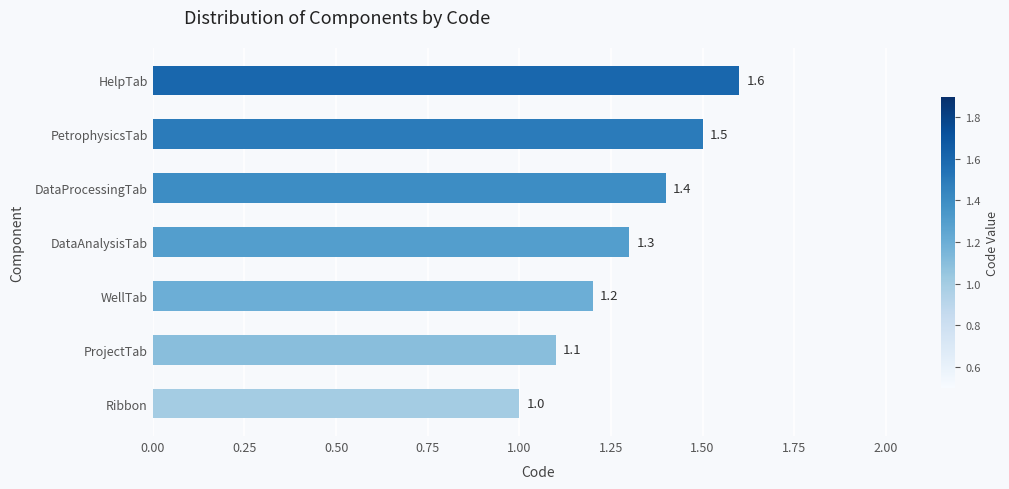

List the labels in order of value, smallest first.

Ribbon, ProjectTab, WellTab, DataAnalysisTab, DataProcessingTab, PetrophysicsTab, HelpTab